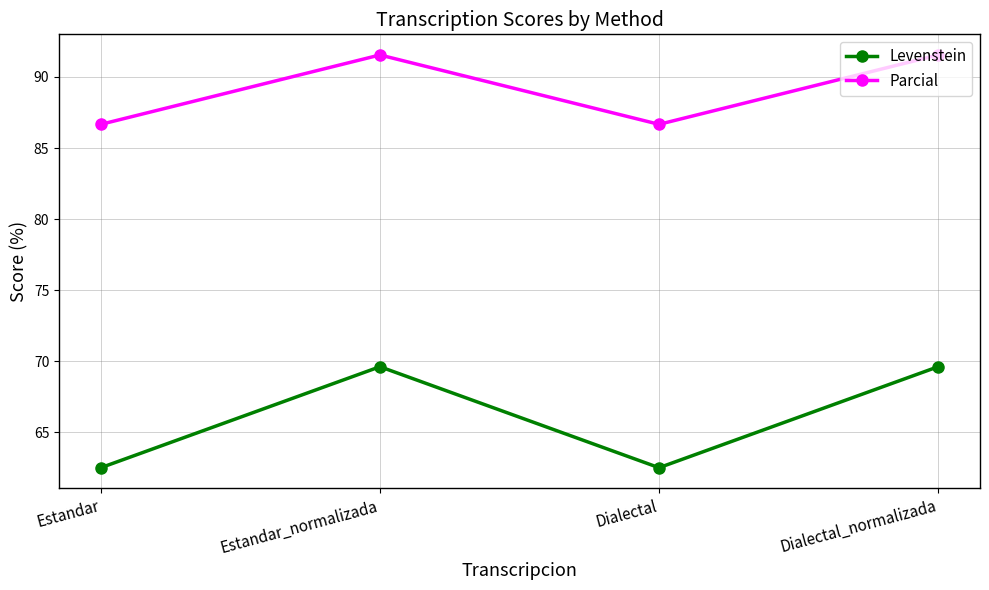

True or false: Parcial has more than 0 points higher than both neighbors.

True